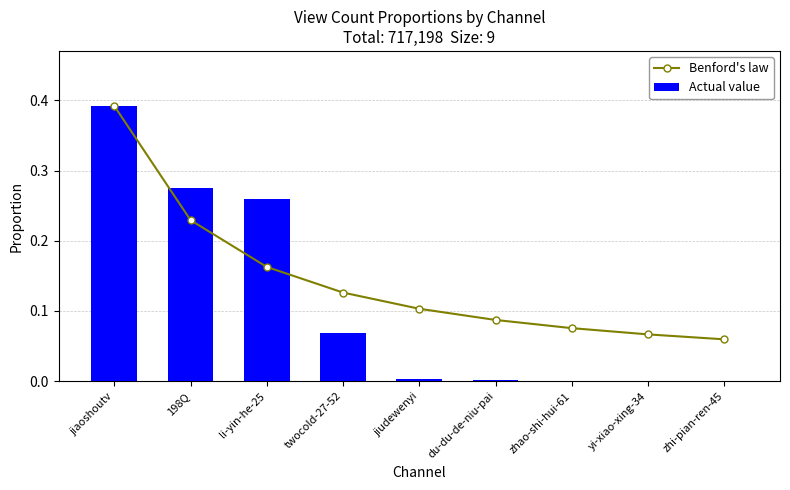

What is the sum of the Actual value values at zhi-pian-ren-45 and jiaoshoutv?

0.4